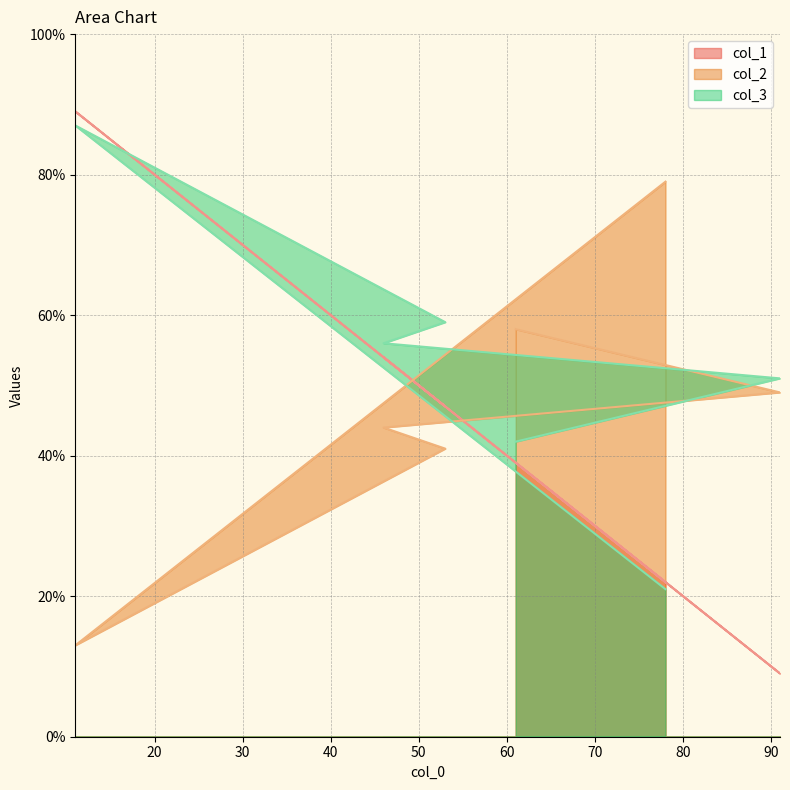

List the labels in order of col_1 value, largest first.

11, 46, 53, 61, 78, 91